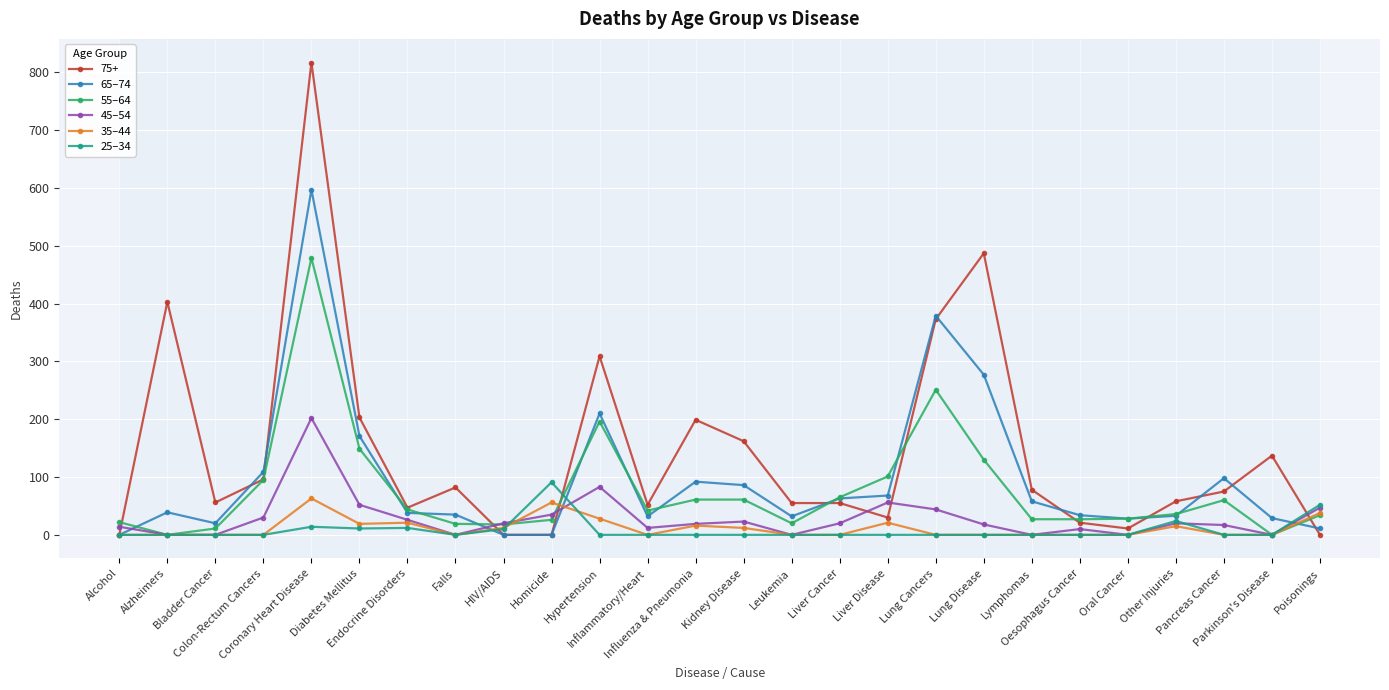

What is the maximum value shown in the chart?

817